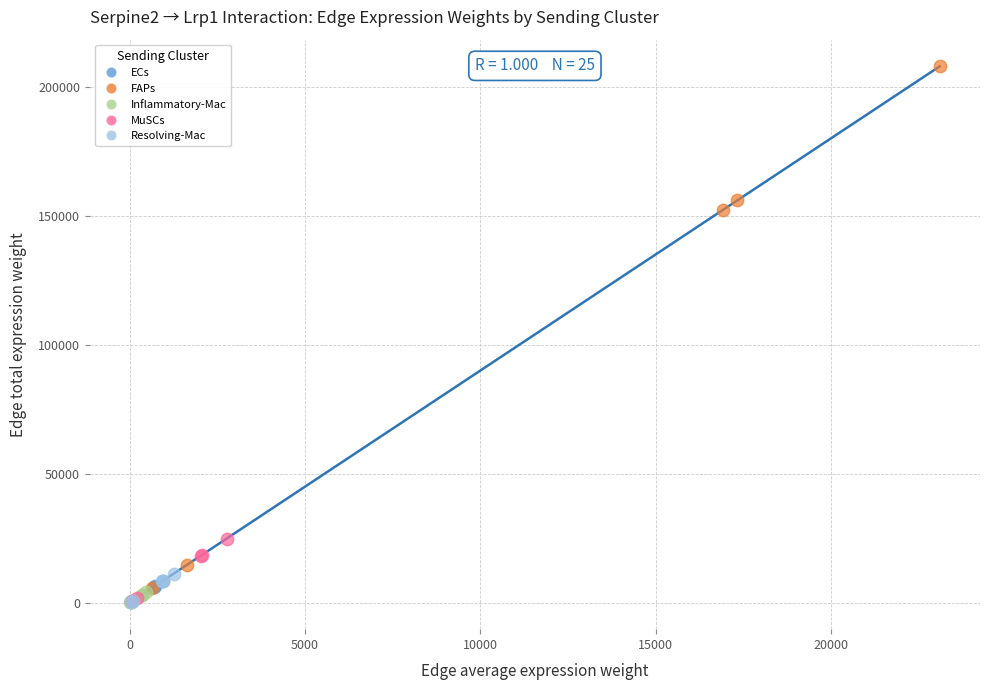

Which series contains the highest Y value?

FAPs